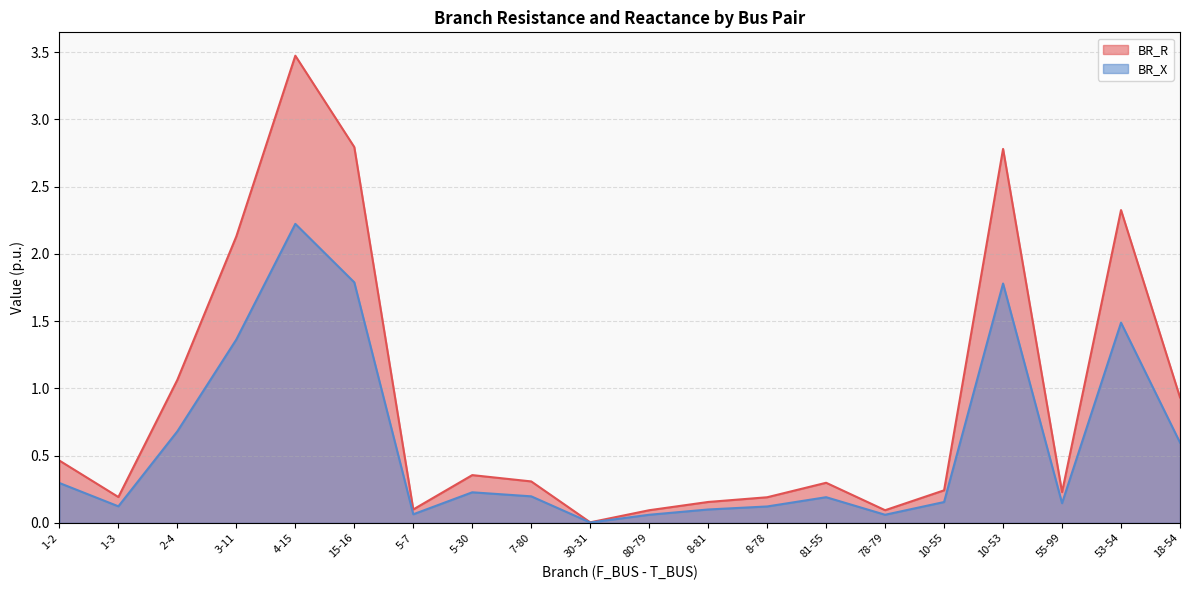

Which series has the widest spread of values?

BR_R